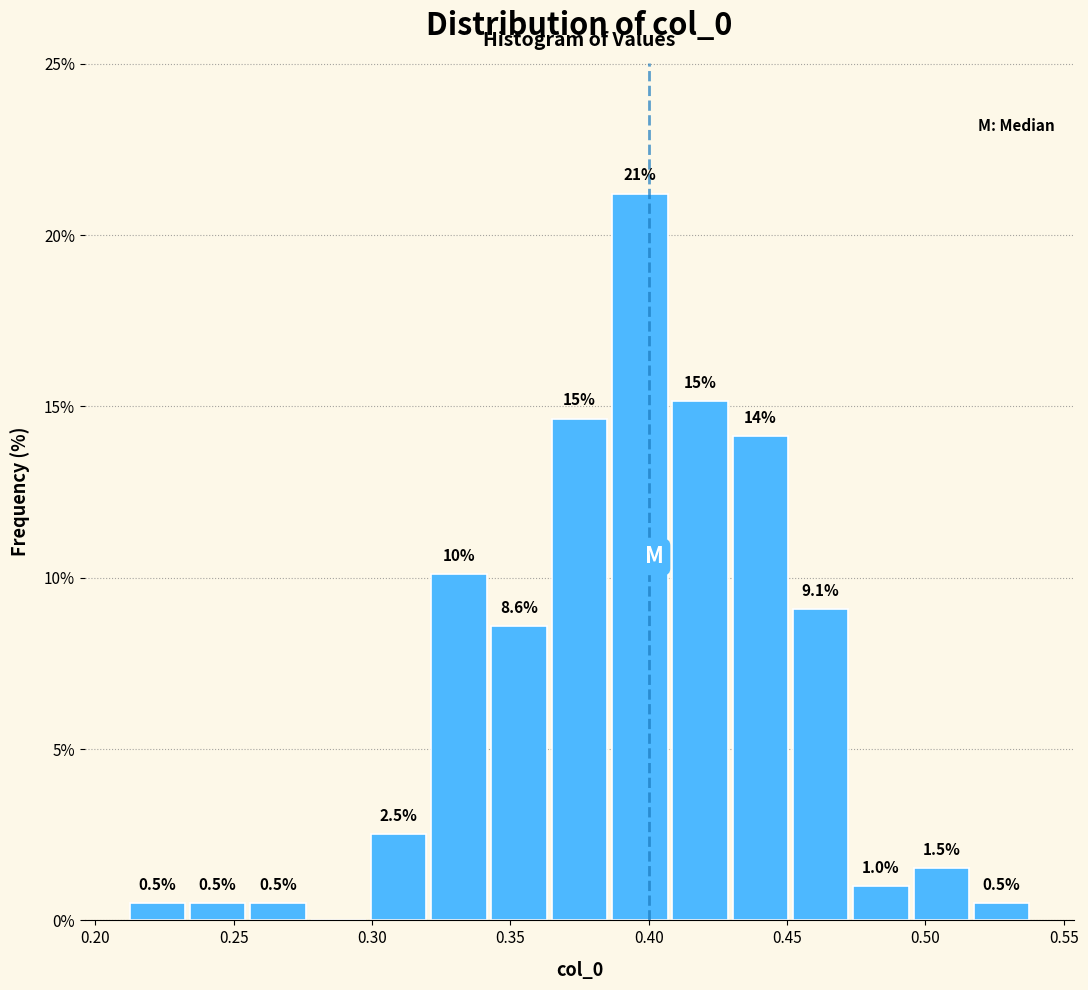

Over which range of the x-axis is the bar tallest?

0.385 to 0.410